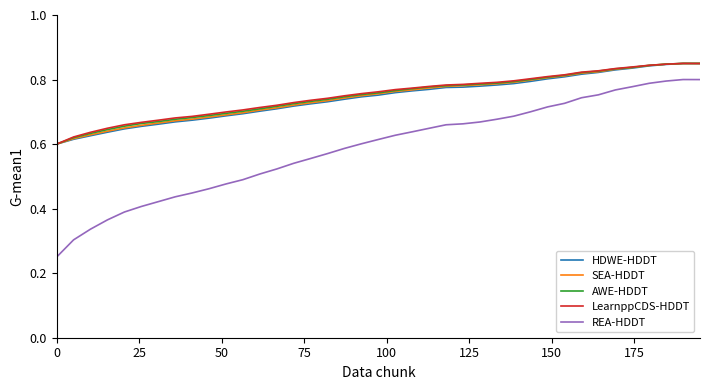

Which series has the largest range (max minus min)?

REA-HDDT